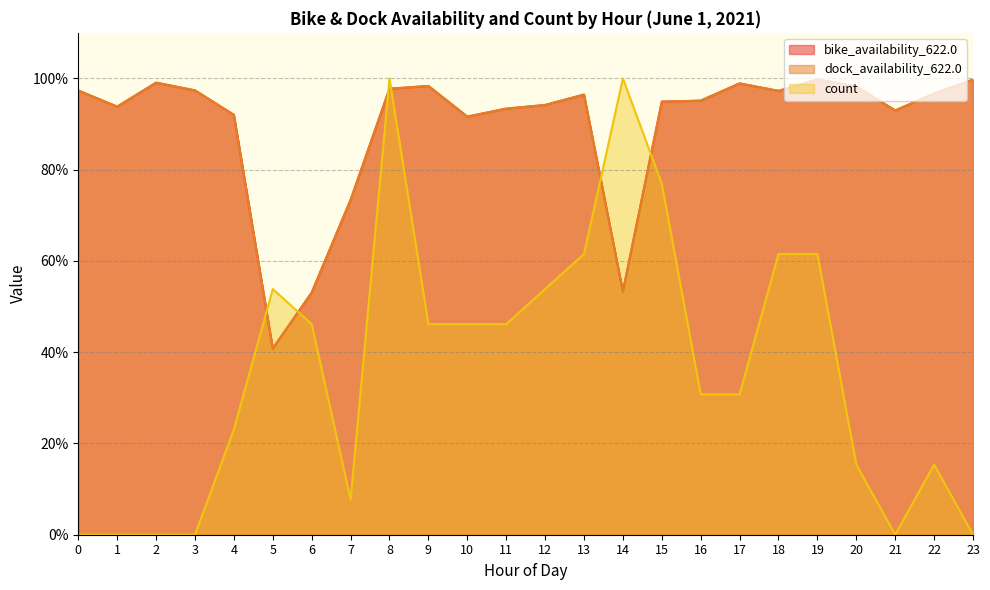

Is it true that bike_availability_622.0 equals 0.2 at 5?

False